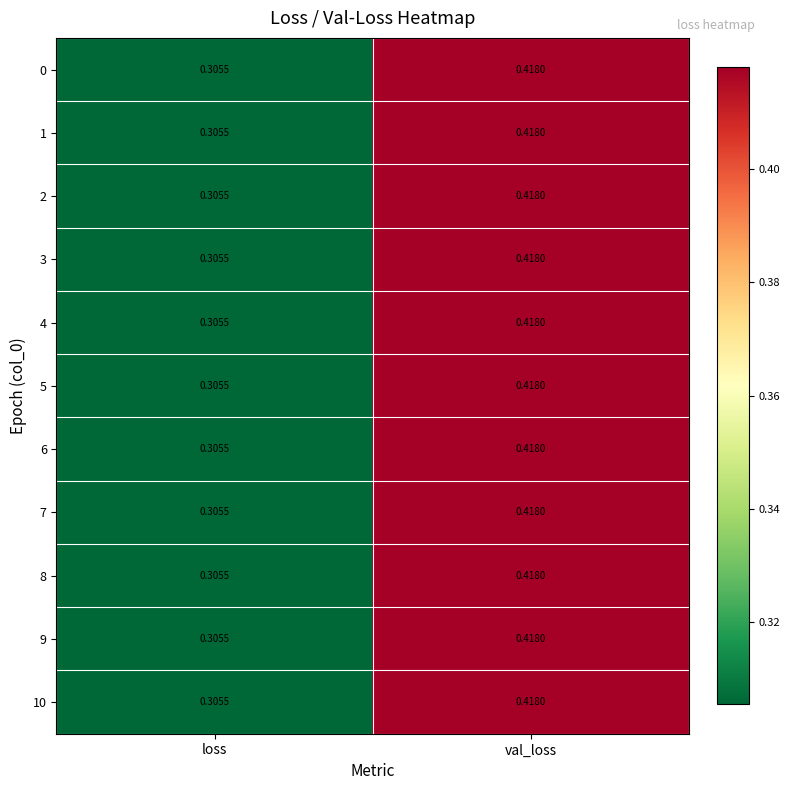

Which label corresponds to the smallest value in the chart?

loss